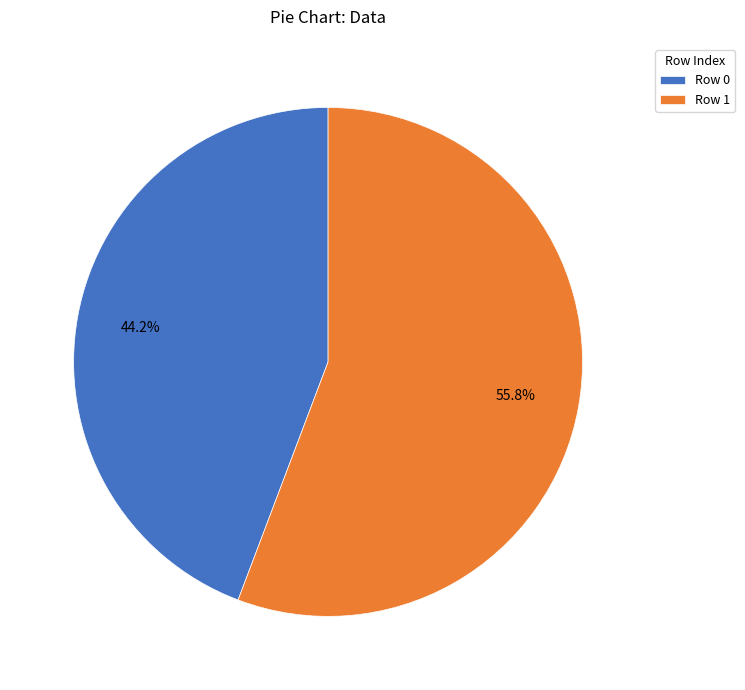

Which category has the smallest portion of the pie?

Row 0